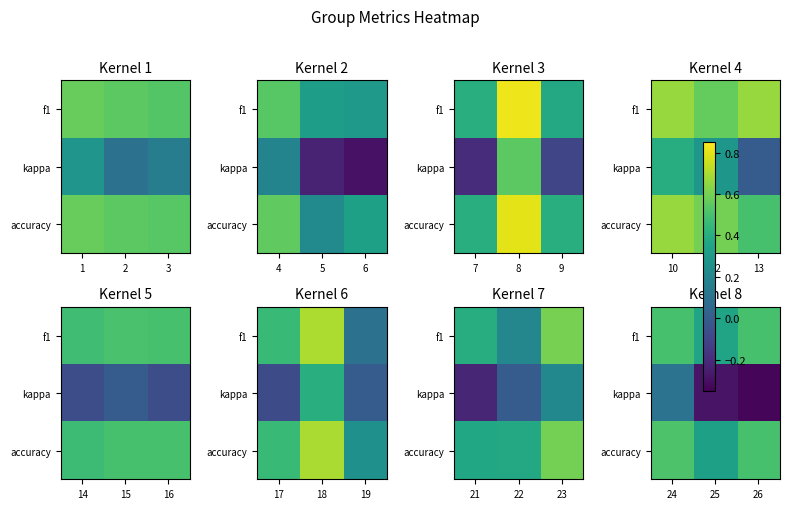

True or false: kappa has a value of 0.1 at 24.

False